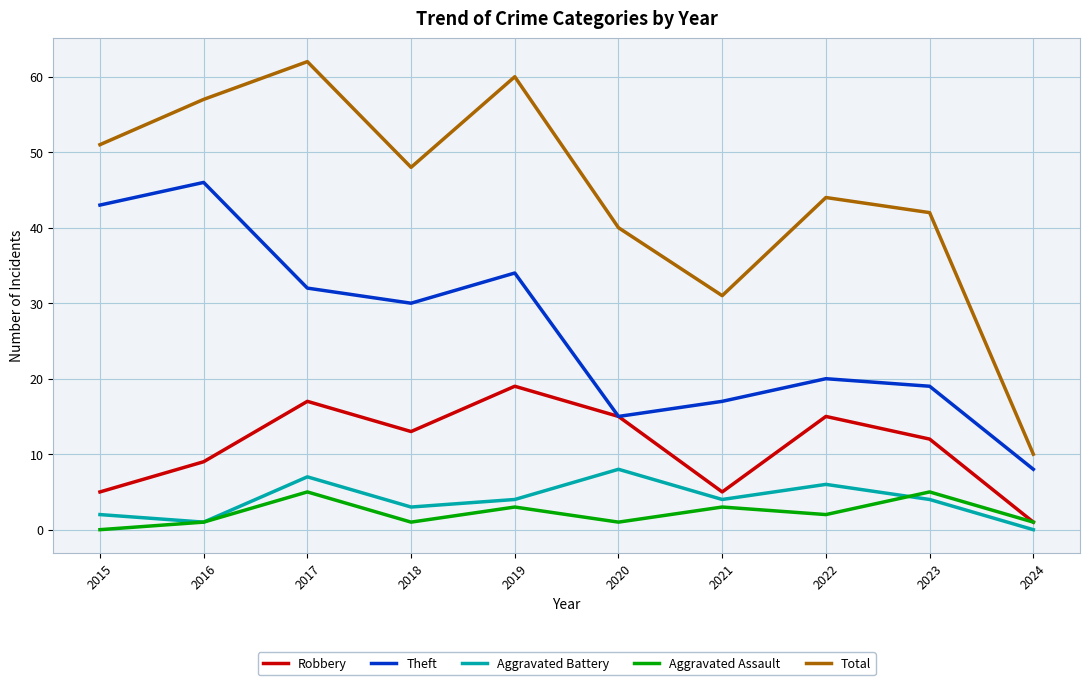

What is the spread (max minus min) of values at 2021?

28